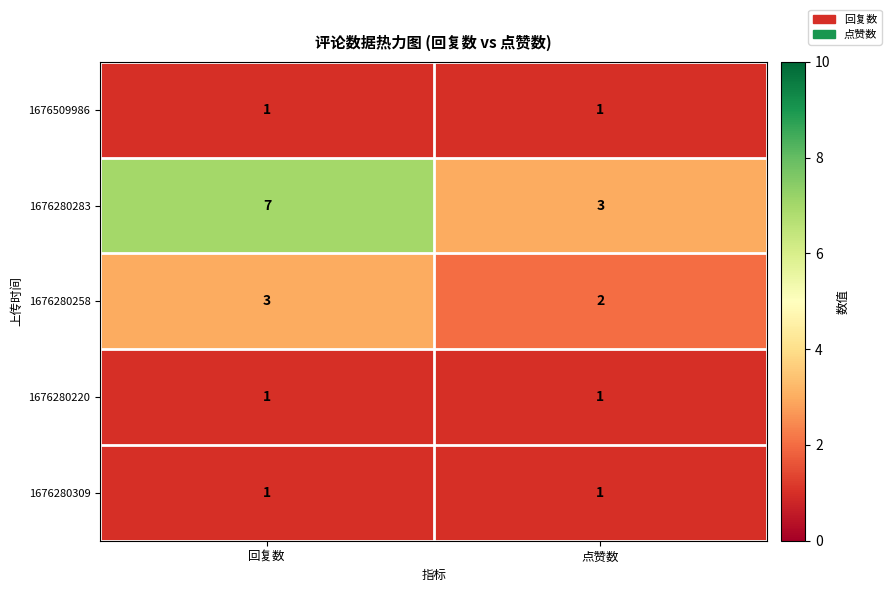

How many distinct data groups are displayed?

5